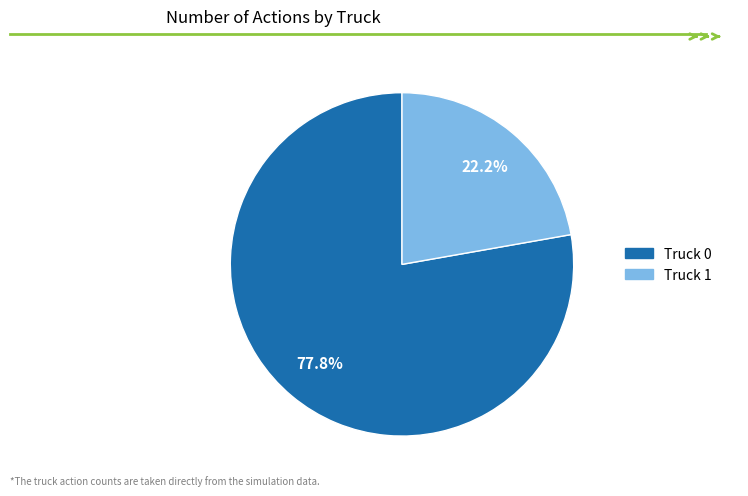

Rank the categories by value from lowest to highest.

Truck 1, Truck 0